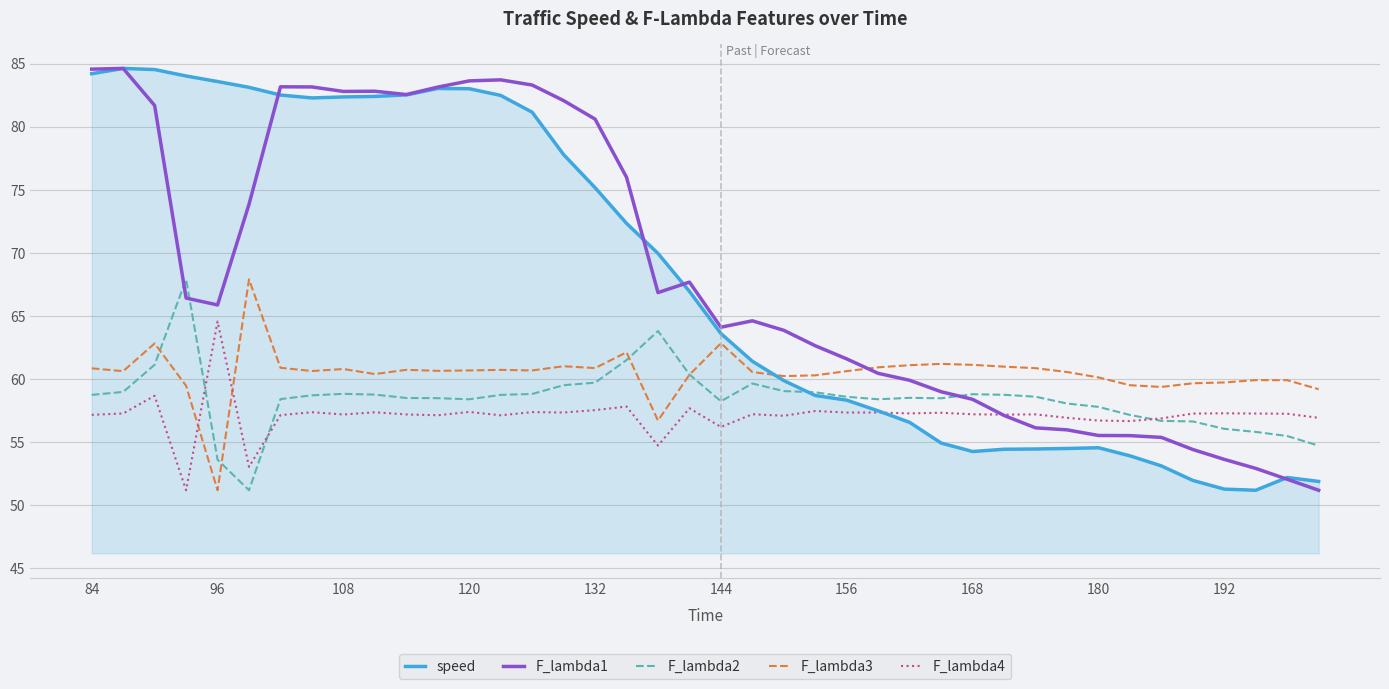

What is the maximum value for F_lambda3?

67.9